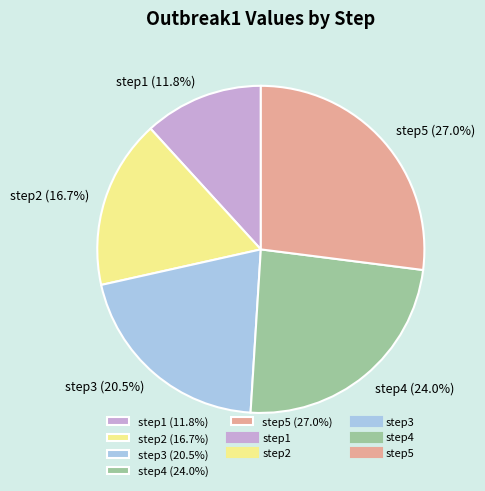

Combined, do step1 and step5 account for over 50%?

No